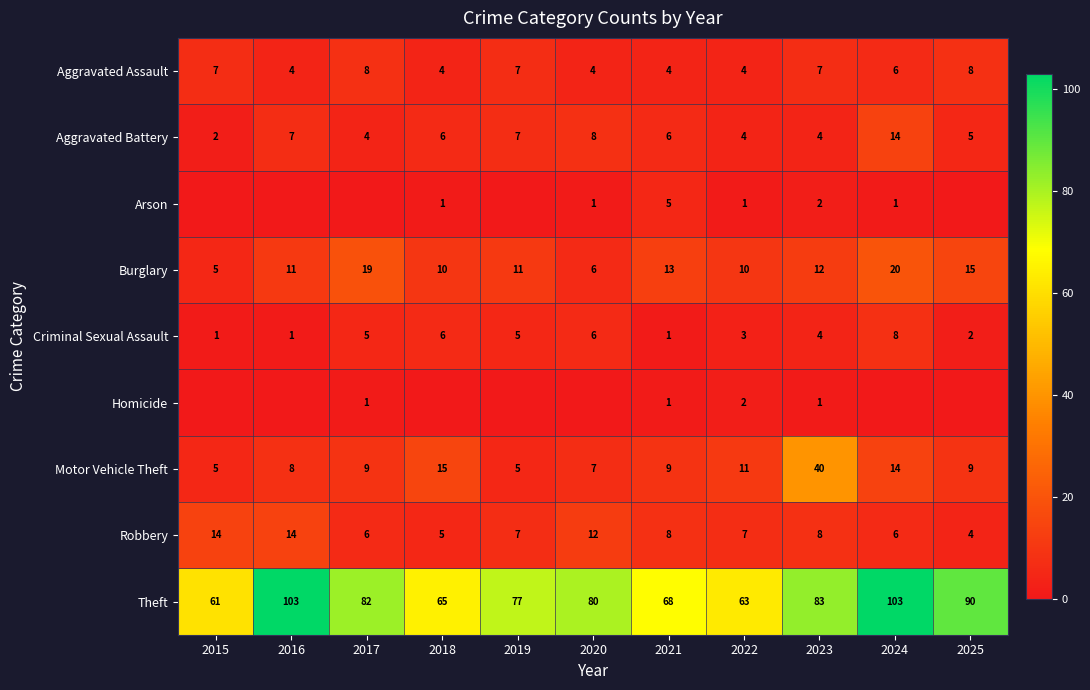

Is it true that Burglary equals 12 at 2023?

True